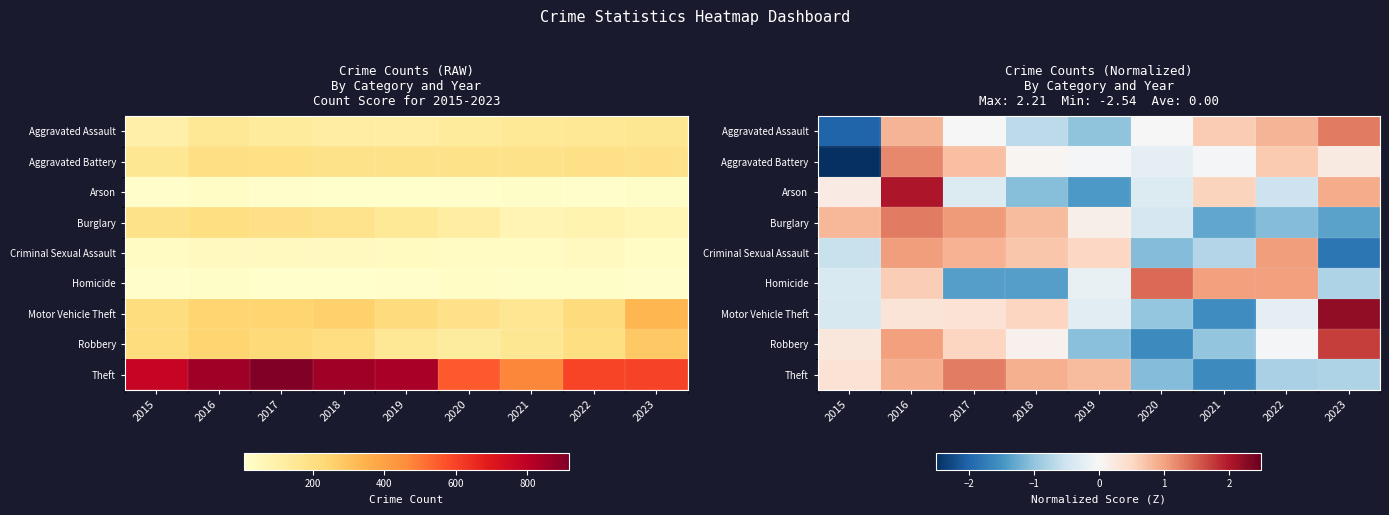

How many positive values does the Theft series have?

5